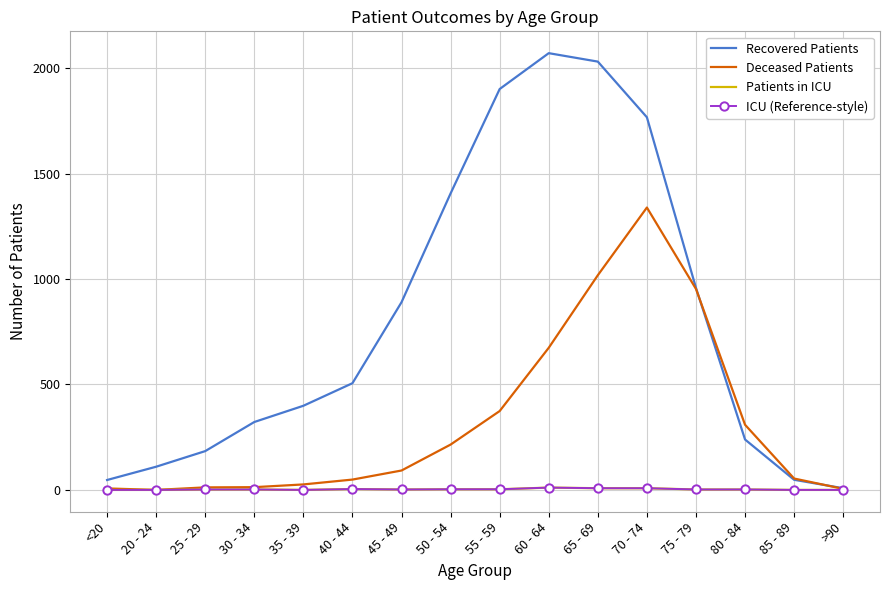

Which category has the highest value across all series?

60 - 64